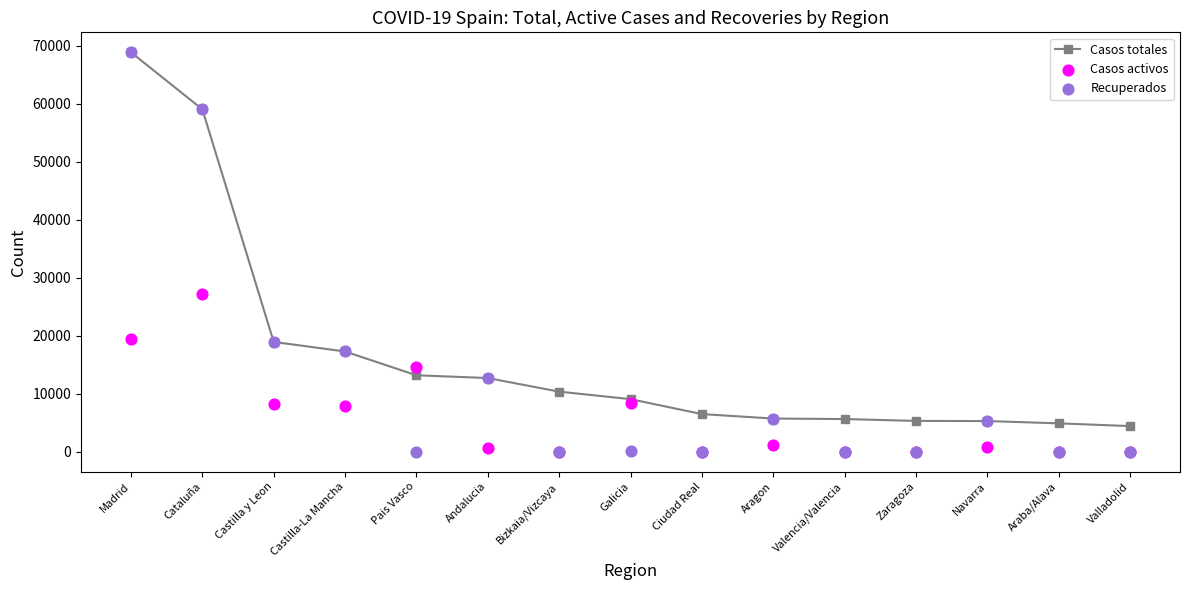

What is the total value across all series at Ciudad Real?

6464